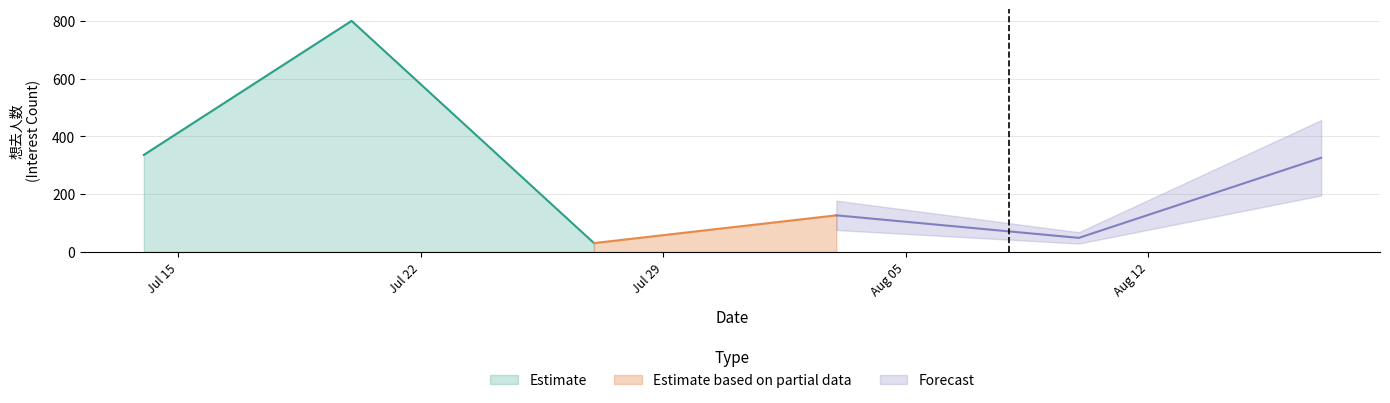

The Forecast series shows 127.0 at 2024-08-03. True or false?

True